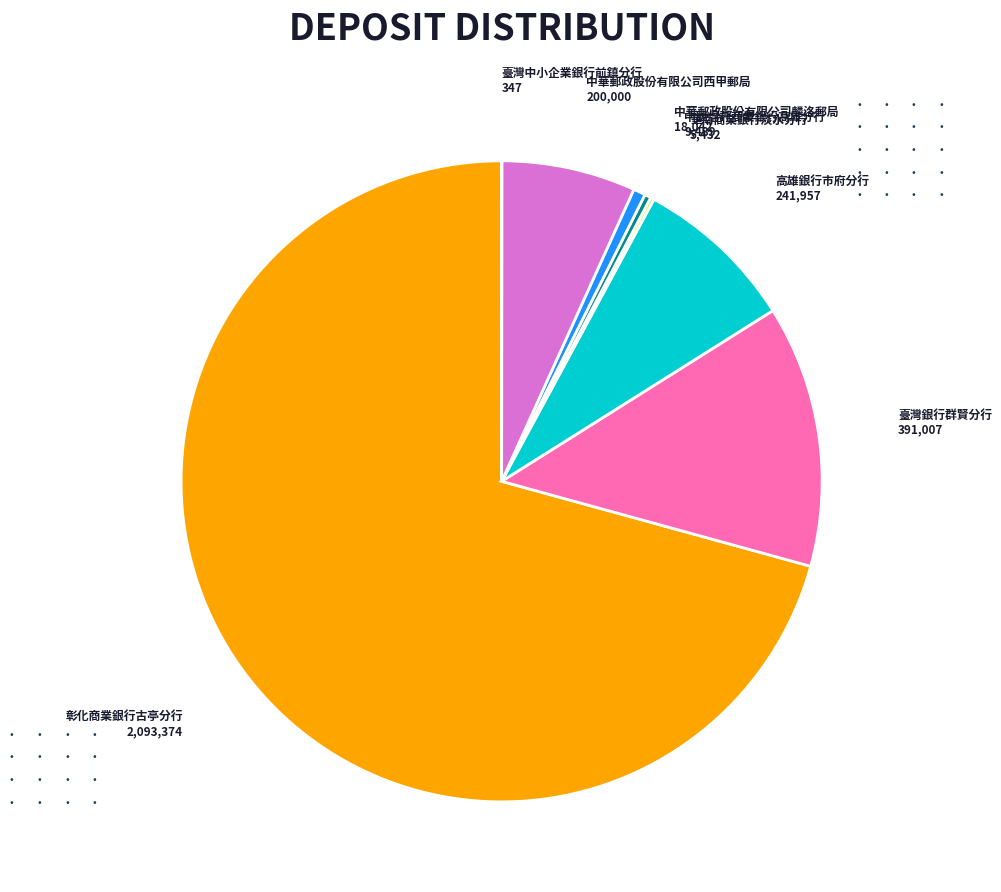

True or false: 彰化商業銀行古亭分行 accounts for 64% of the total.

False